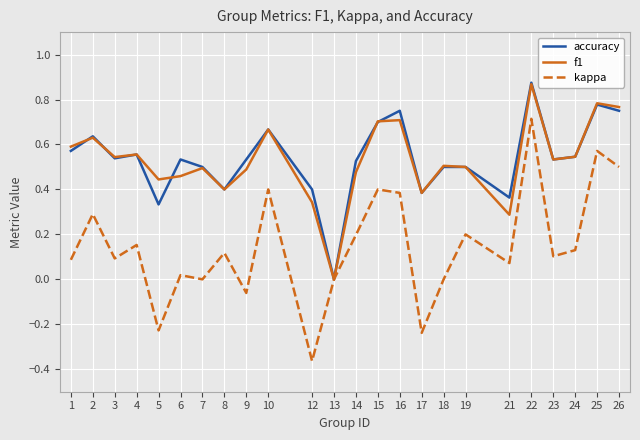

At which label does f1 reach its peak?

22